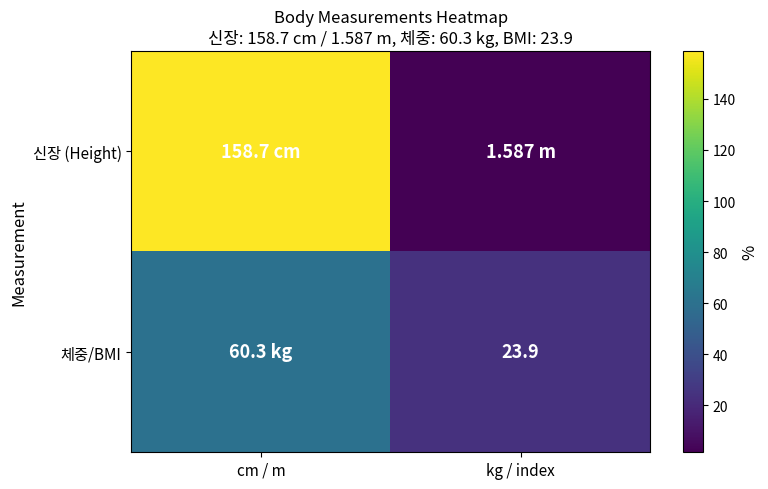

Which series has the largest range (max minus min)?

신장 (Height)